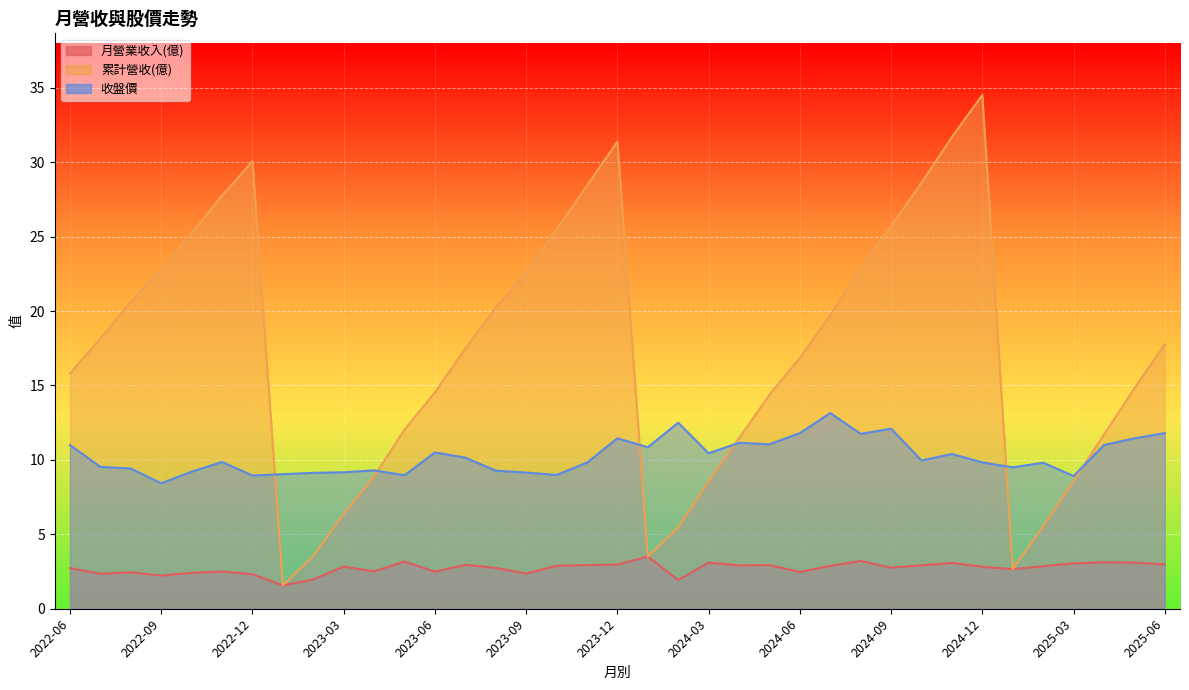

What is the difference between the maximum and second lowest values in the 累計營收(億) series?

31.9